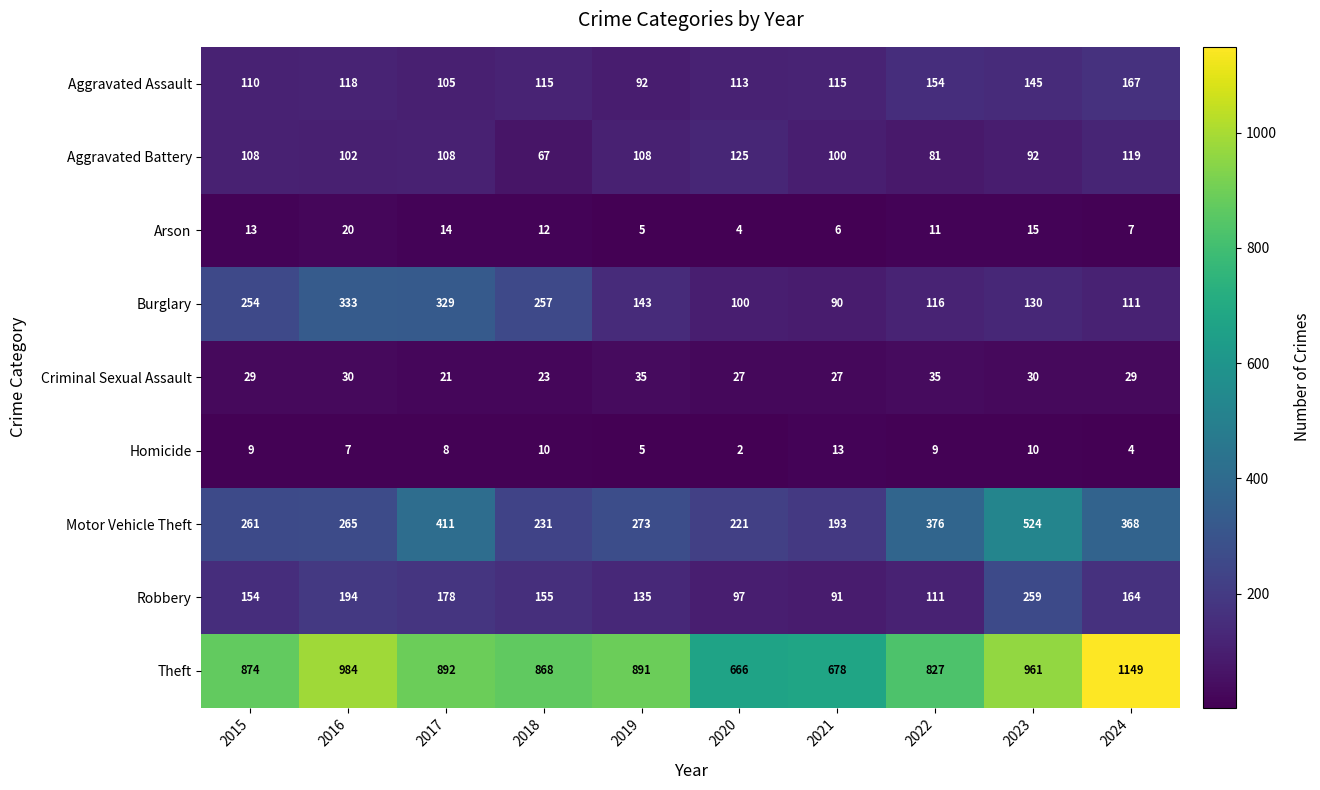

What is the highest value of the Aggravated Battery series?

125